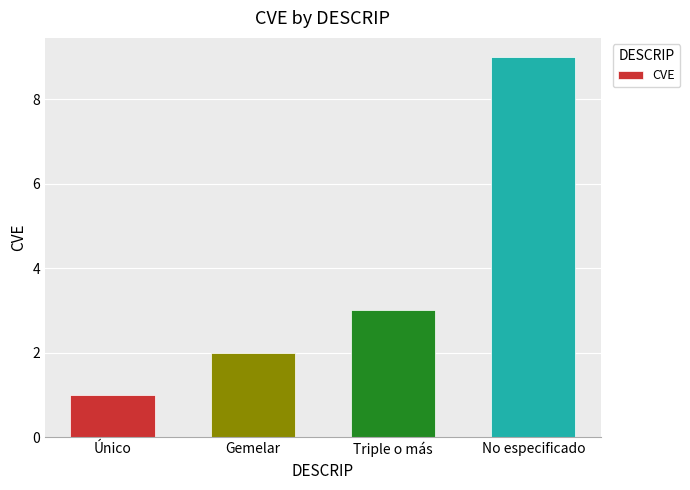

True or false: the data shows 2 at Único.

False